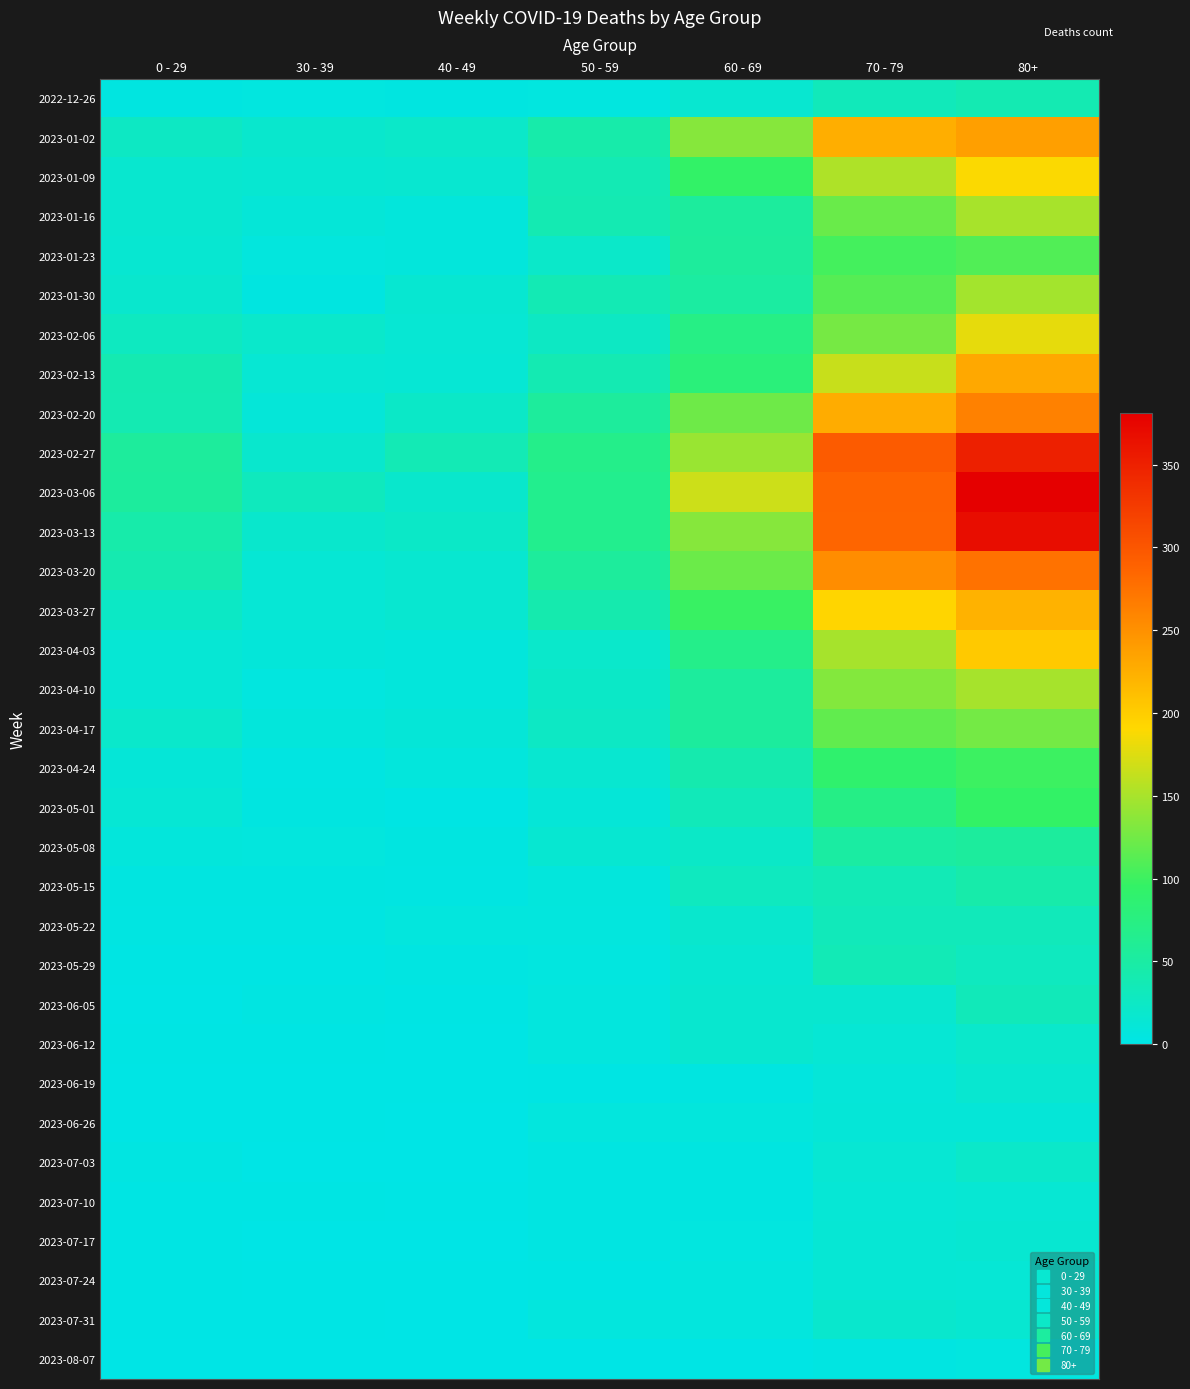

Which has a higher value, 40 - 49 or 50 - 59?

50 - 59